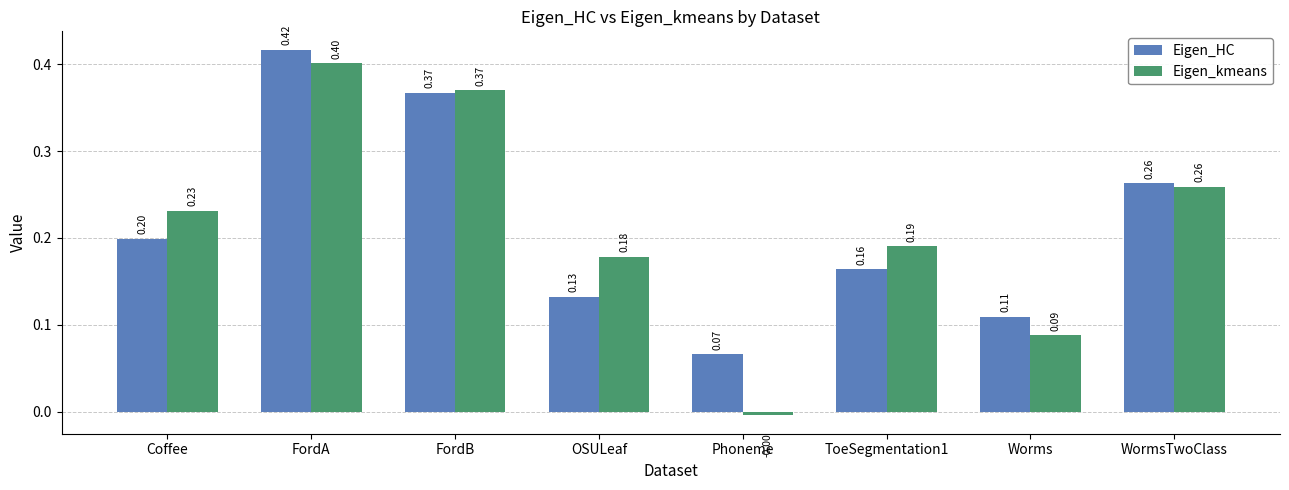

The Eigen_kmeans series shows 0.1 at OSULeaf. True or false?

False